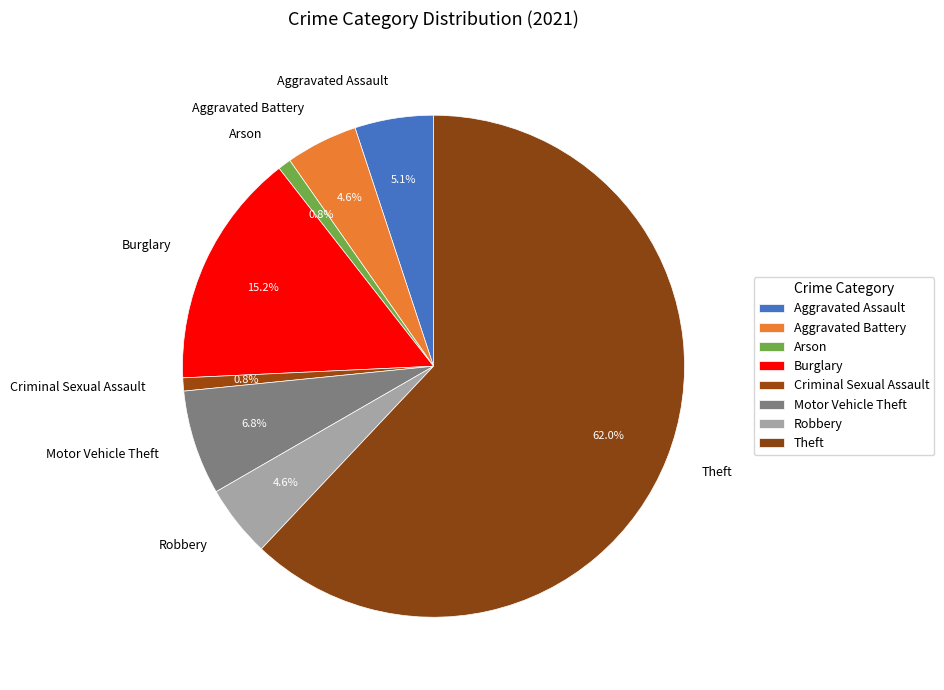

To the nearest percent, what portion does Motor Vehicle Theft represent?

7%